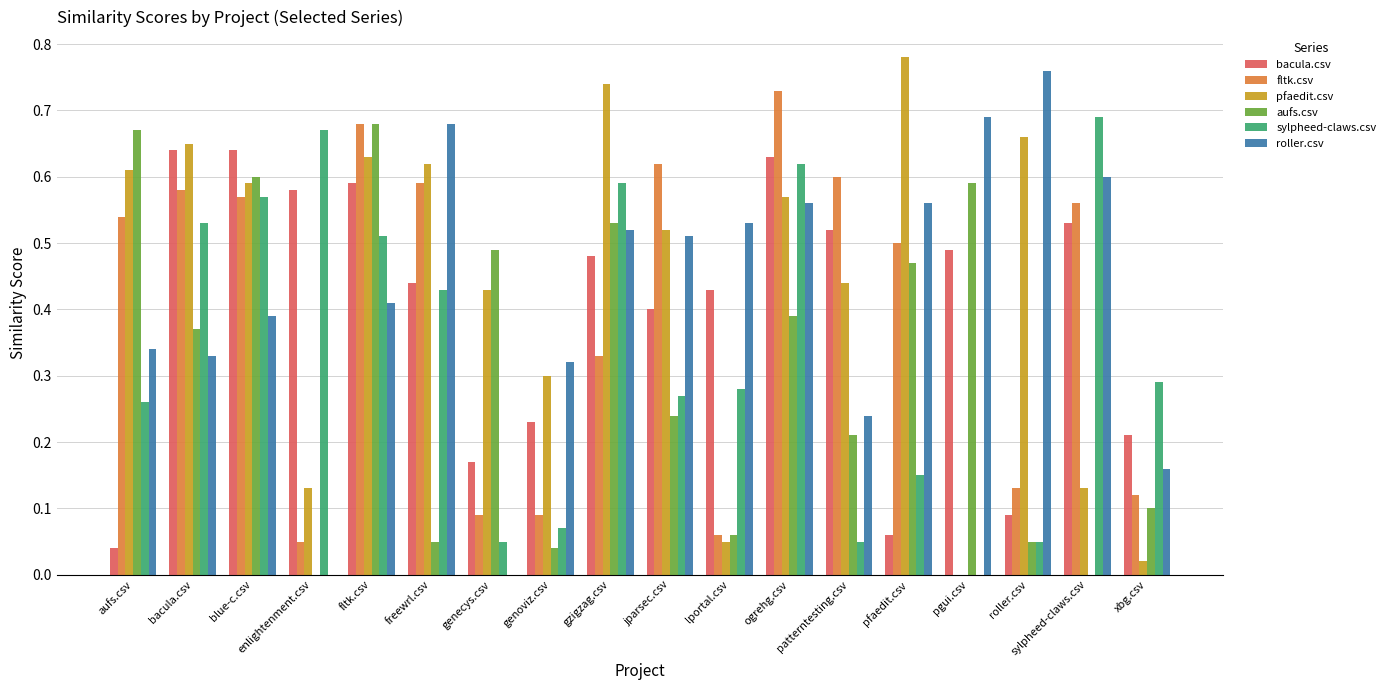

What is the total value across all series at patterntesting.csv?

2.1